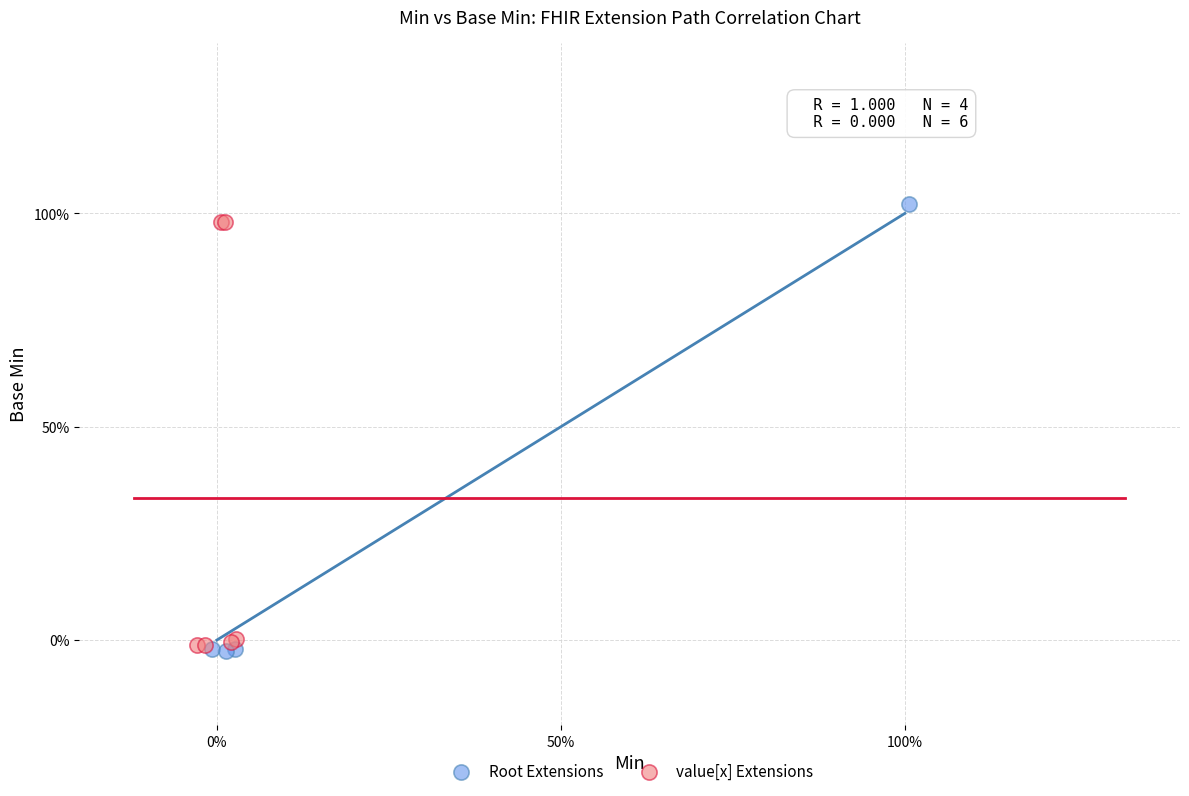

Which series has the largest Y range (max minus min)?

Root Extensions